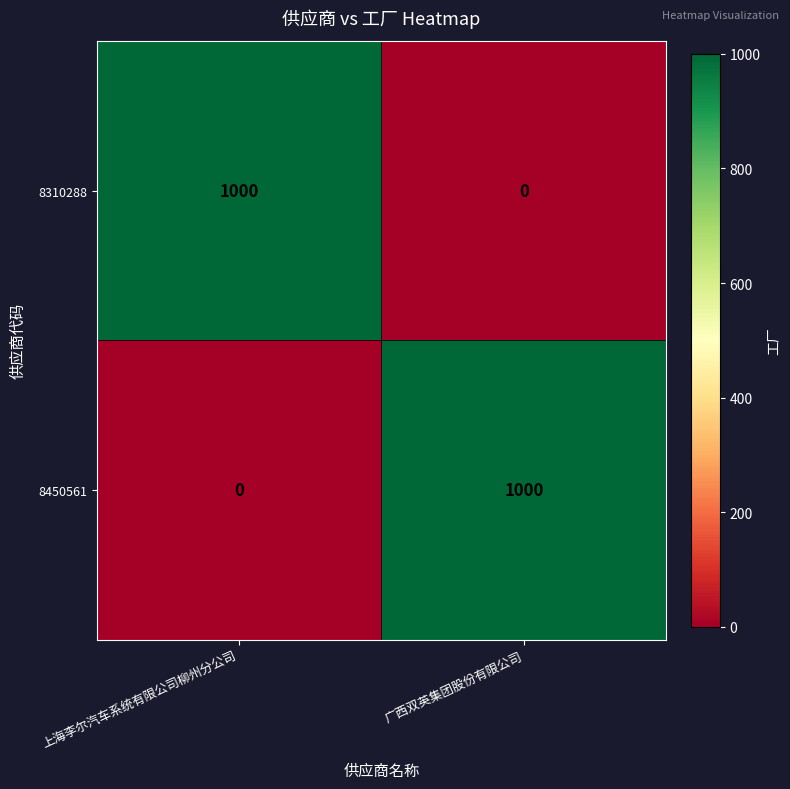

What is the difference between the maximum and minimum values in the 8310288 series?

1000